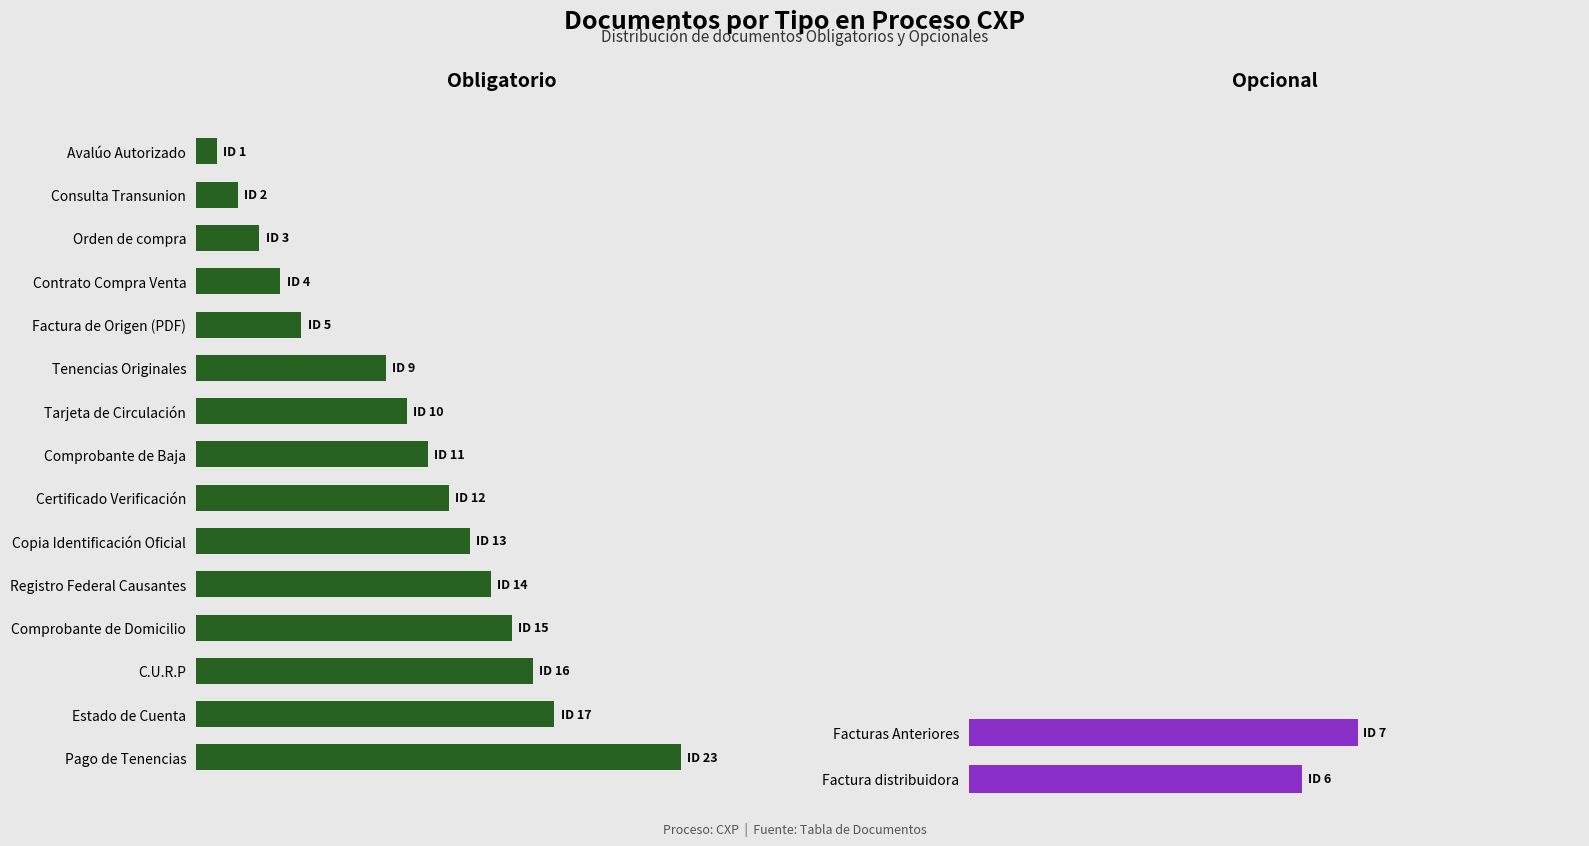

The value at 4 is 2. True or false?

False